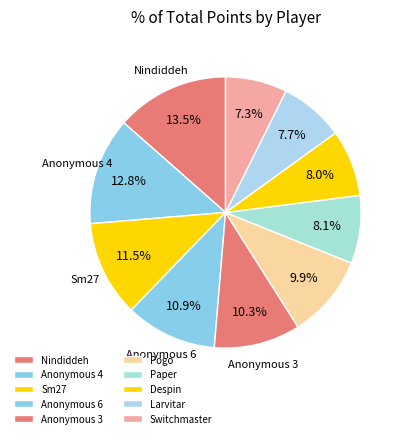

The Anonymous 6 slice represents 11% of the pie. True or false?

True